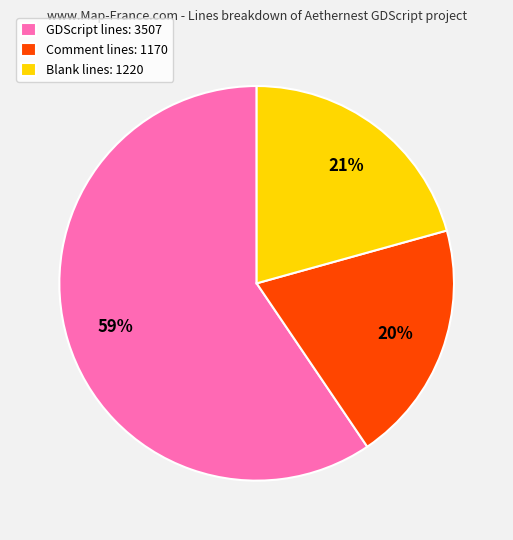

Rank the categories by value from lowest to highest.

Comment lines: 1170, Blank lines: 1220, GDScript lines: 3507